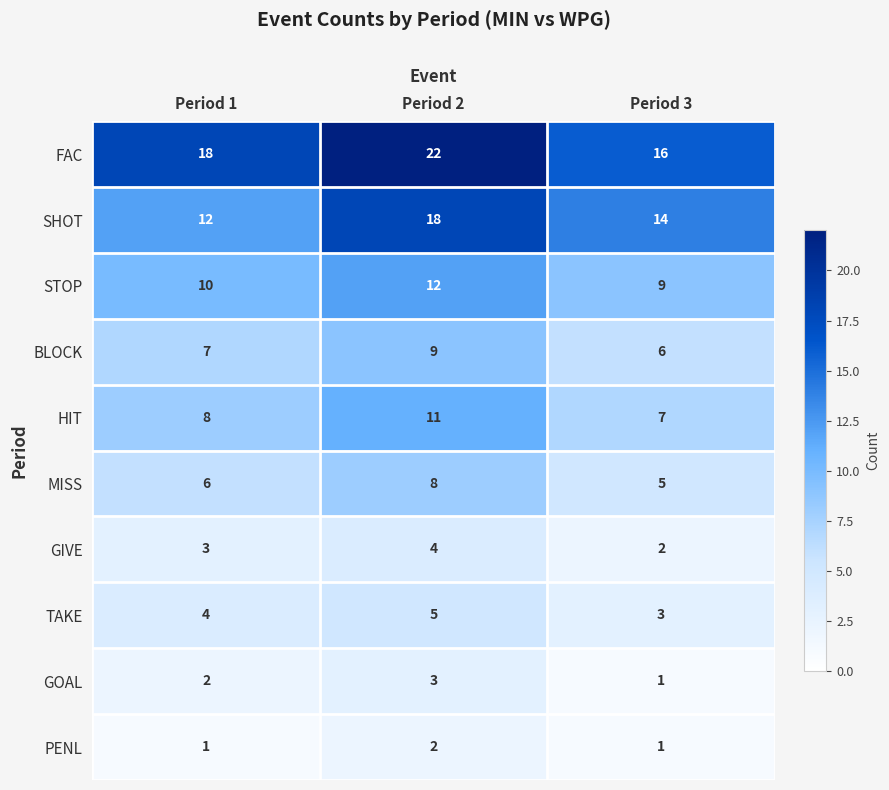

What is the sum of all MISS values?

19